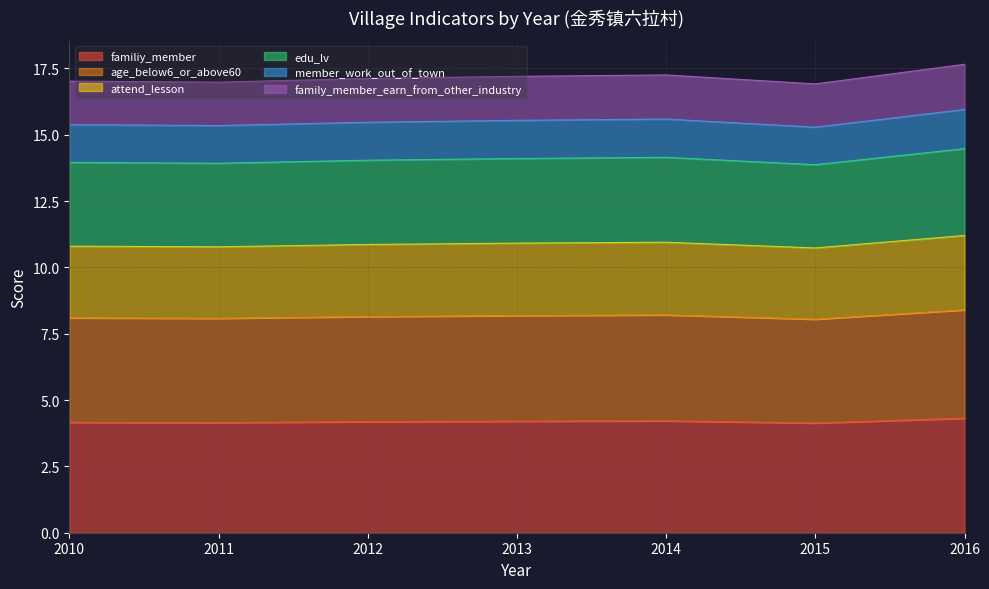

In family_member_earn_from_other_industry, how many points are lower than both neighbors (excluding endpoints)?

2